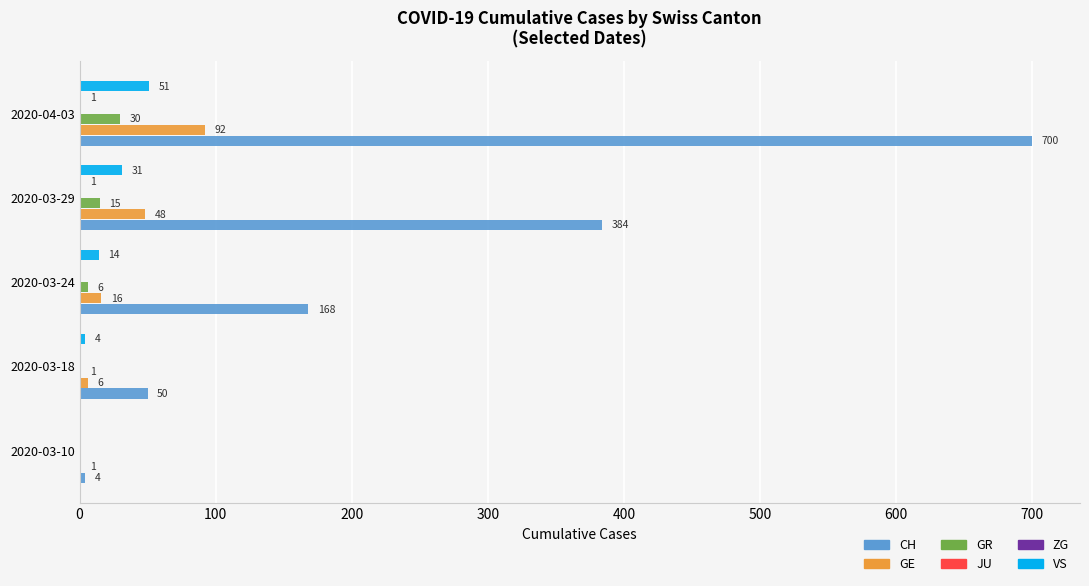

What is the sum of all GE values?

163